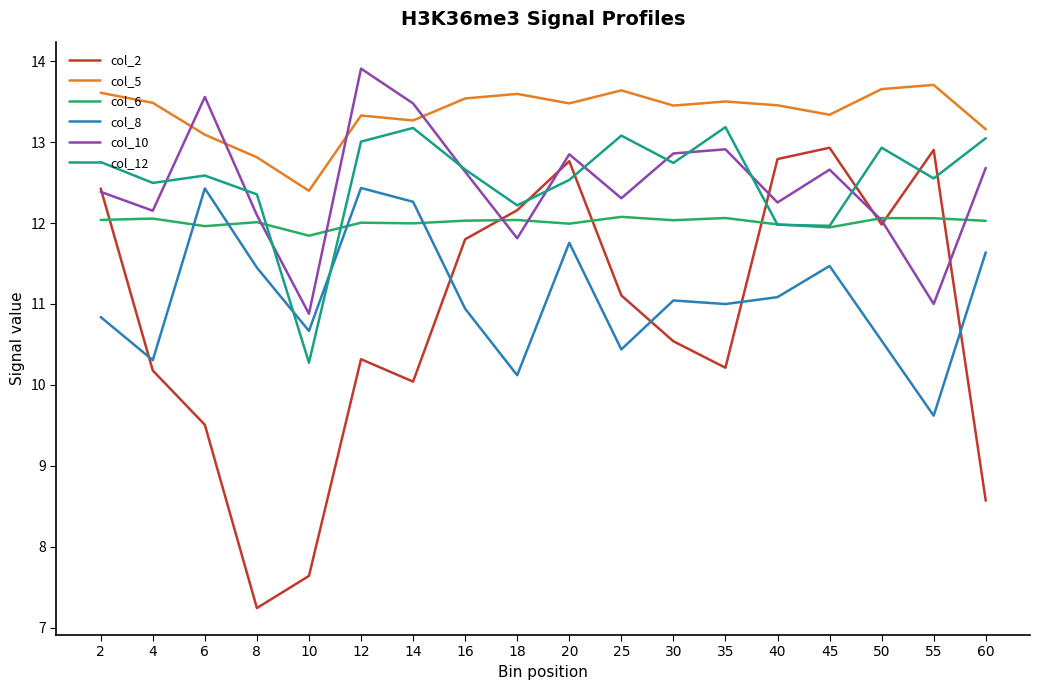

Is it true that col_6 equals 8.3 at 16?

False